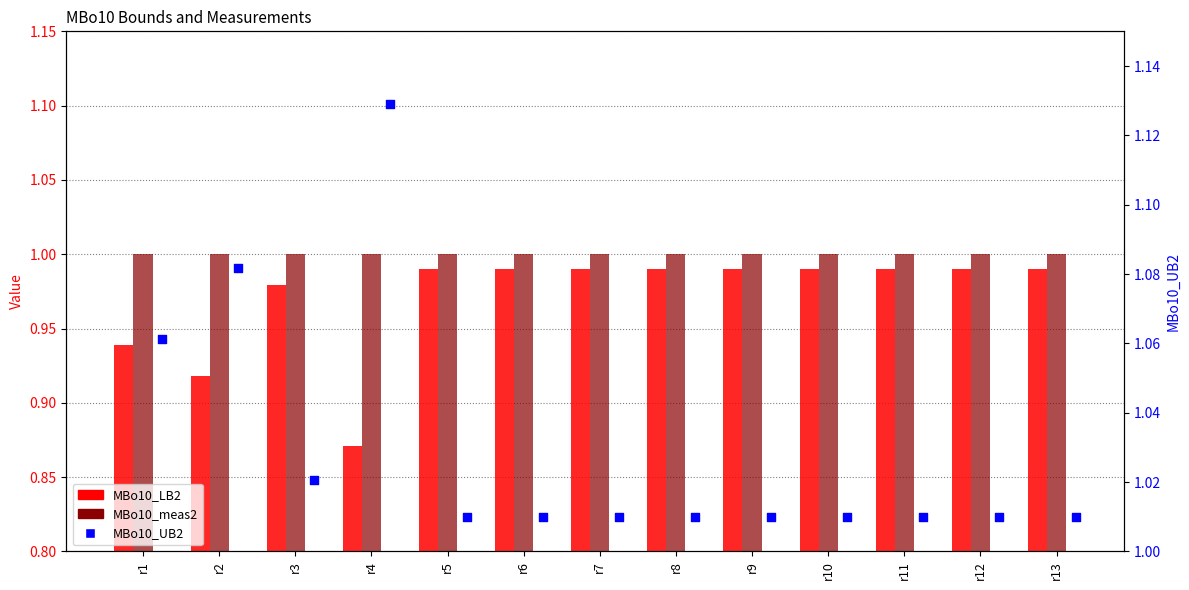

Which series has the largest total across all categories?

MBo10_UB2